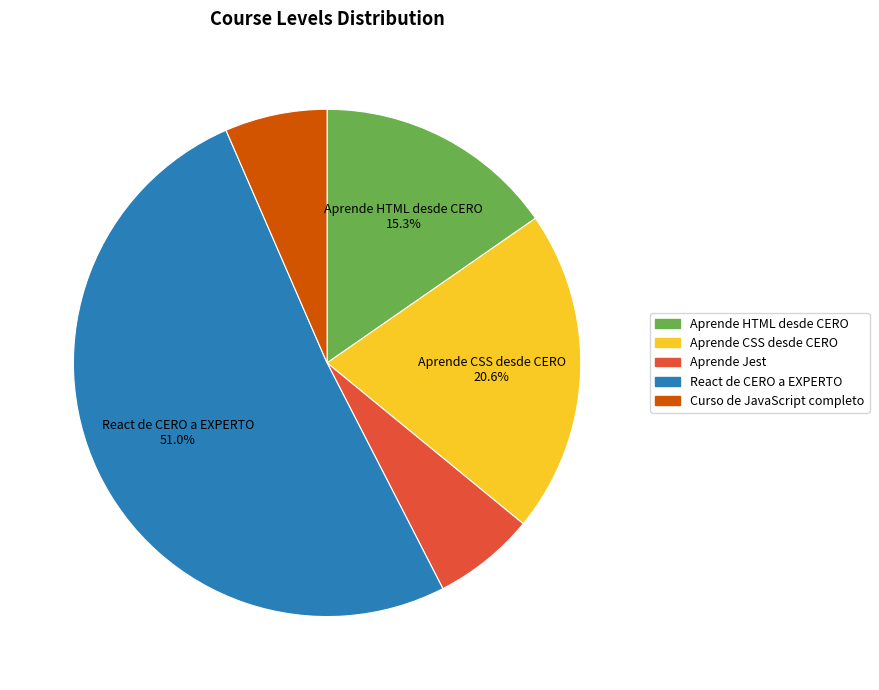

True or false: Aprende Jest accounts for 7% of the total.

True